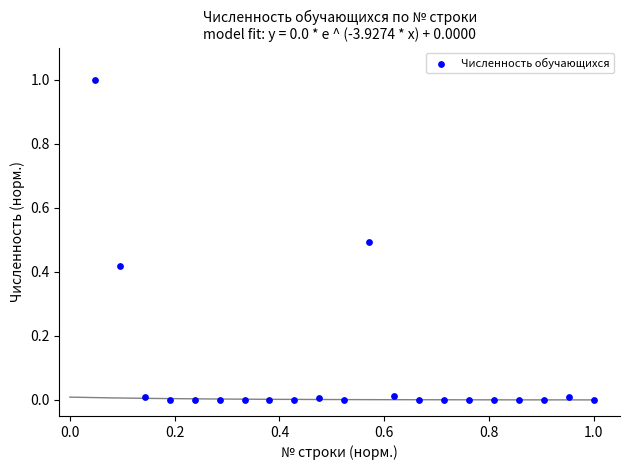

What is the range of X values (max minus min)?

1.0